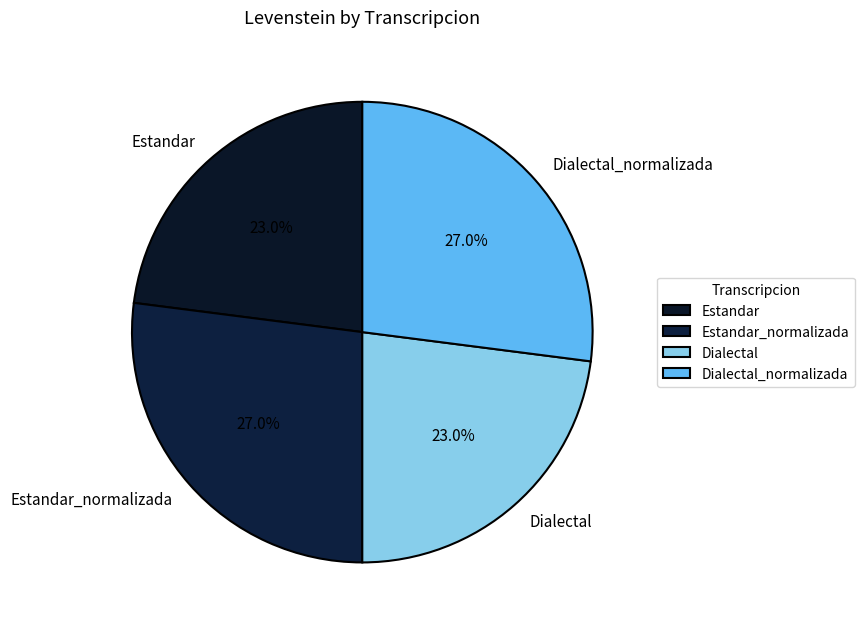

How many slices are in this pie chart?

4